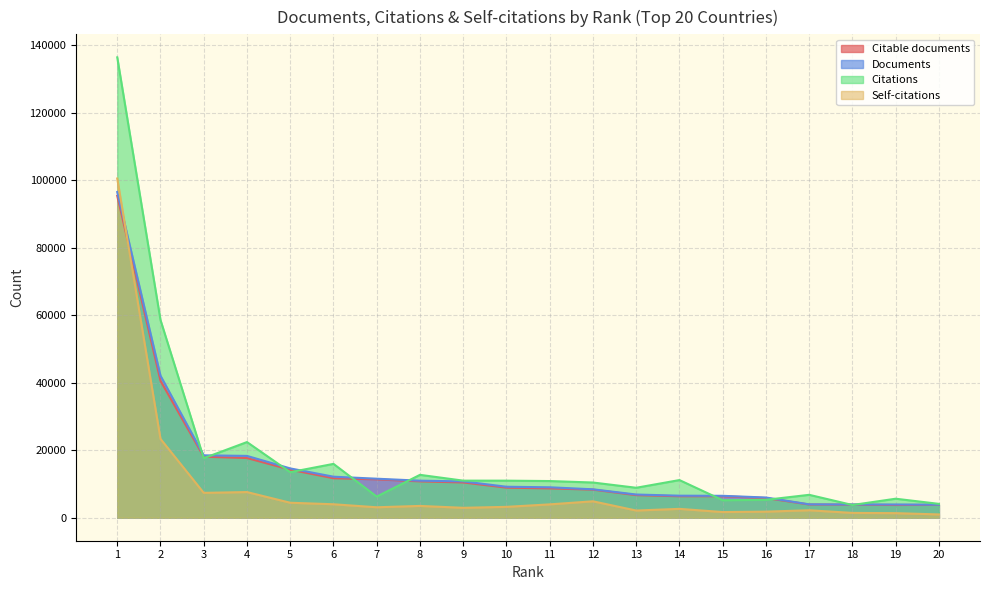

What are all the series names shown in the legend?

Citable documents, Documents, Citations, Self-citations